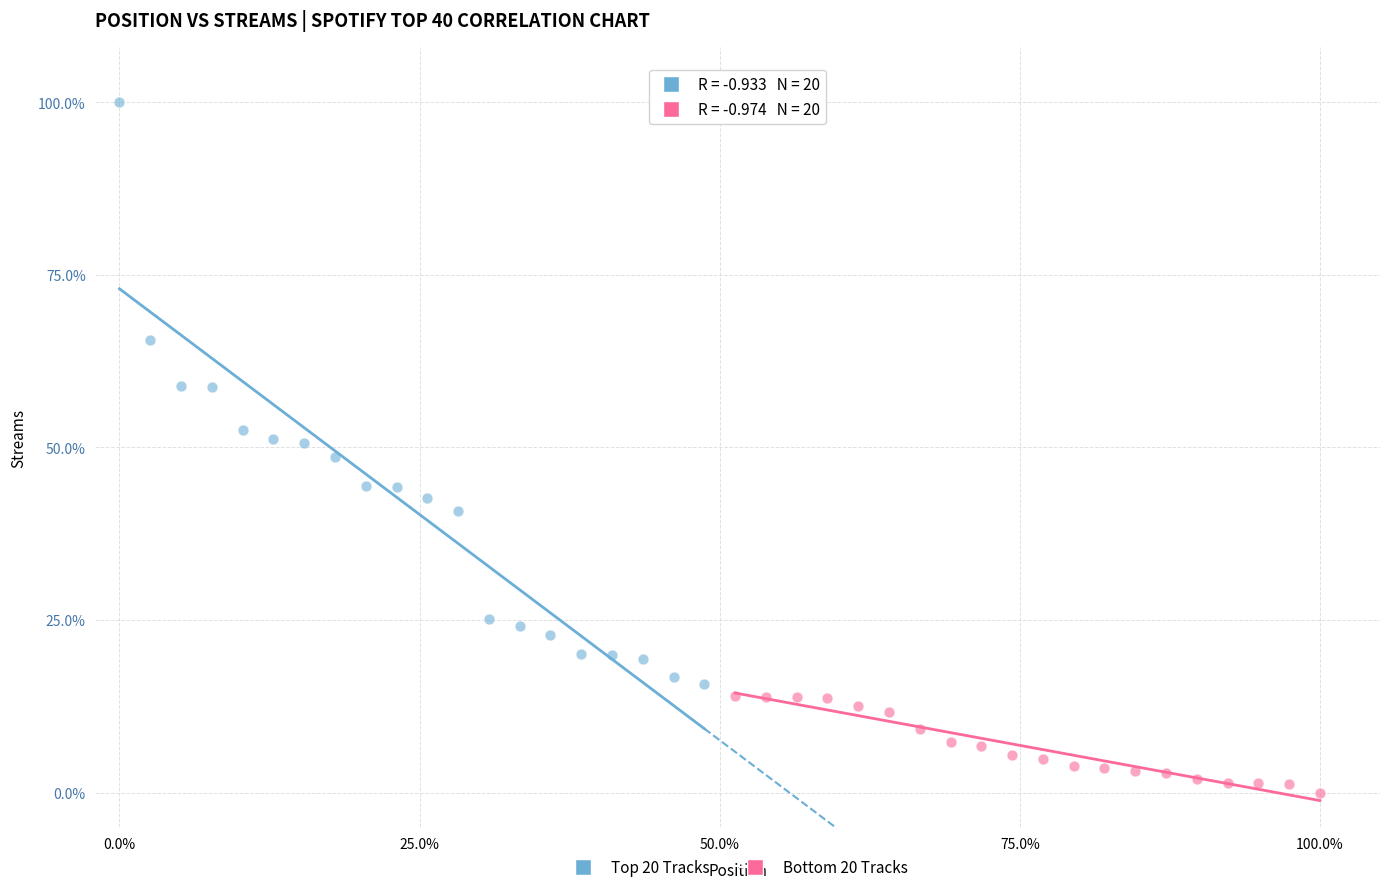

Which series reaches the maximum Y coordinate?

Top 20 Tracks